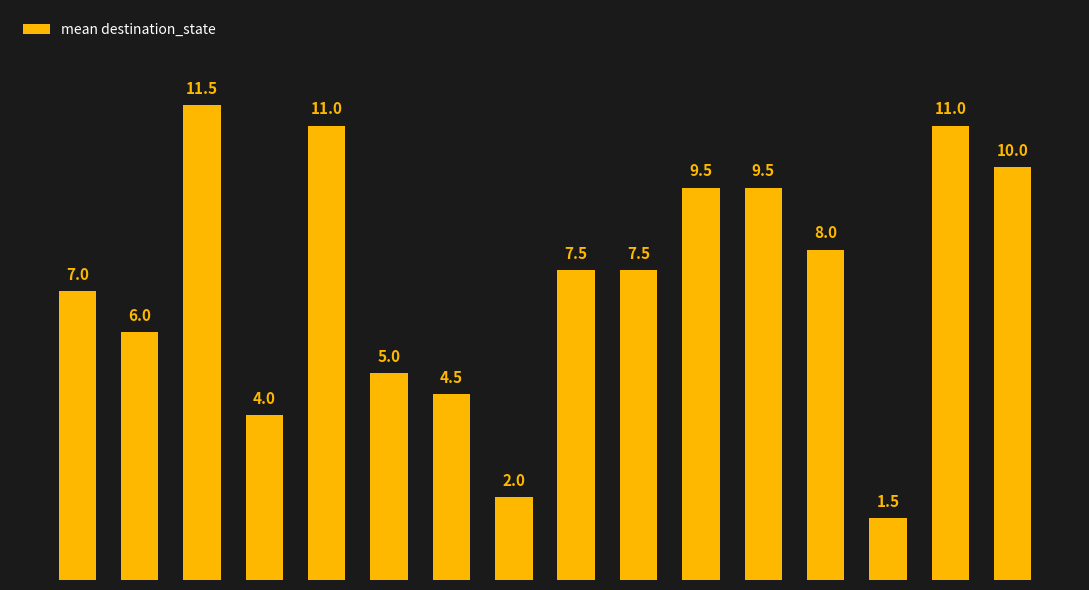

What is the difference between the maximum and minimum values?

10.0